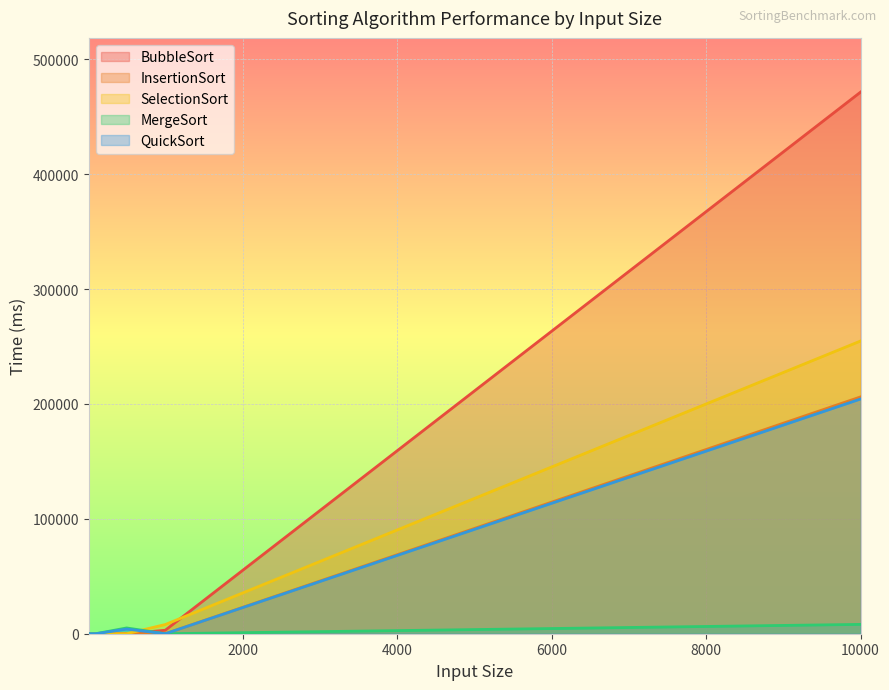

Where is the first local maximum for QuickSort?

500